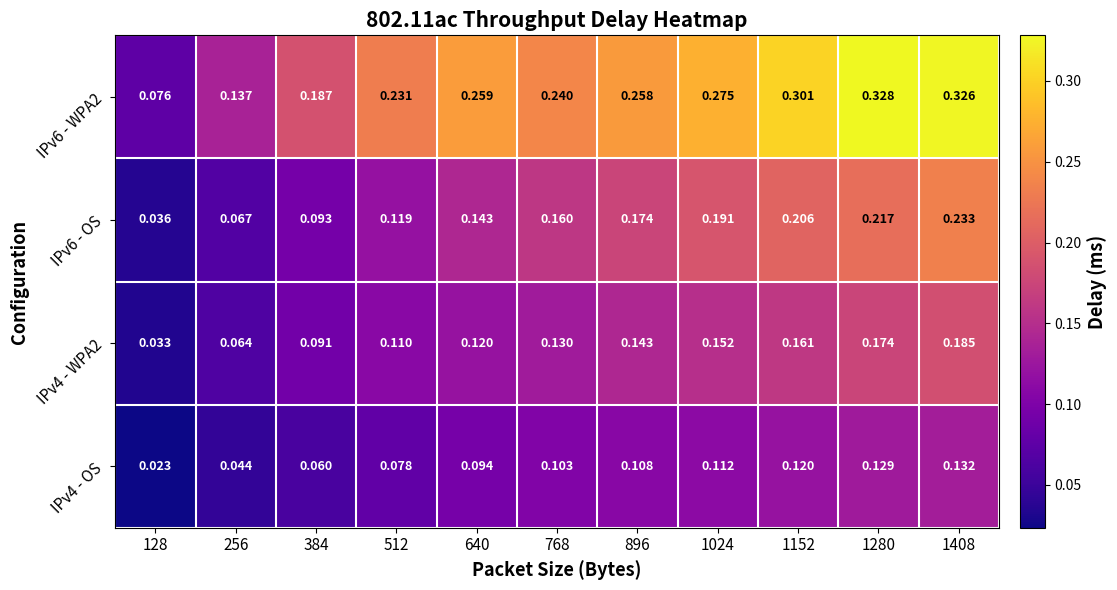

At which category is the sum across all series the highest?

1408